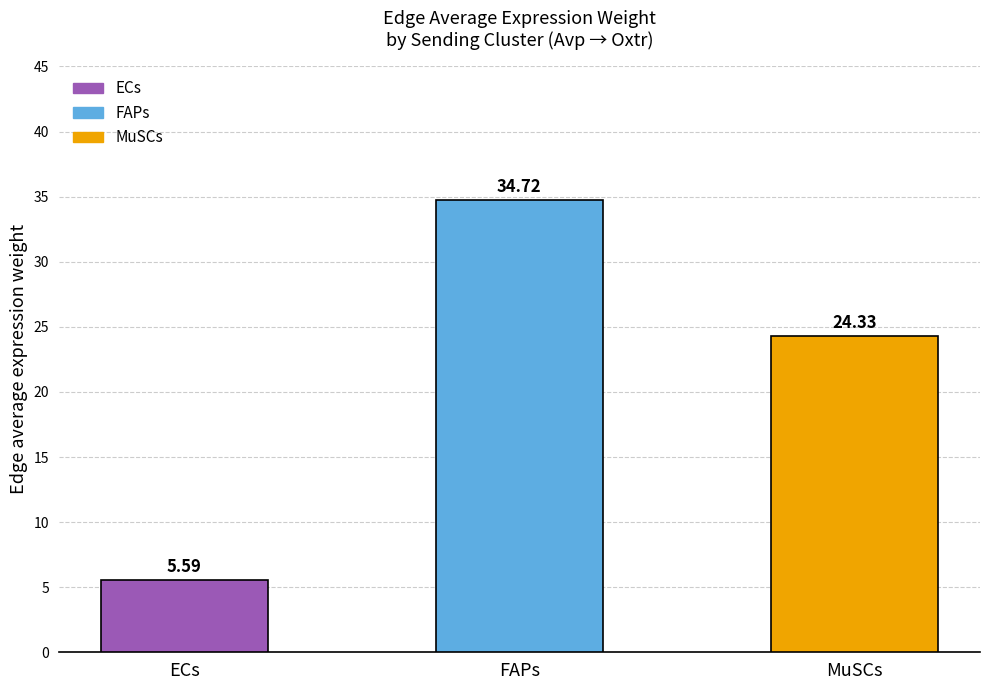

What position from the right is MuSCs?

1